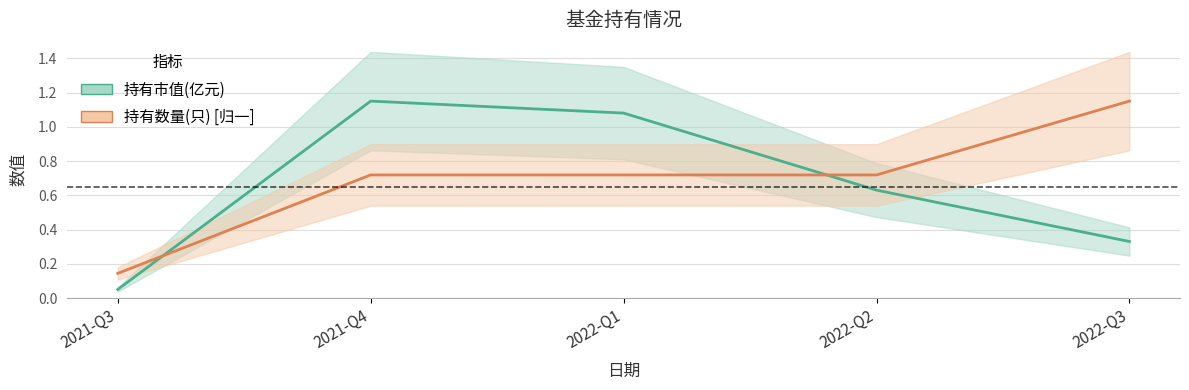

List the labels in order of 持有数量(只) [归一] value, smallest first.

2021-Q3, 2021-Q4, 2022-Q1, 2022-Q2, 2022-Q3